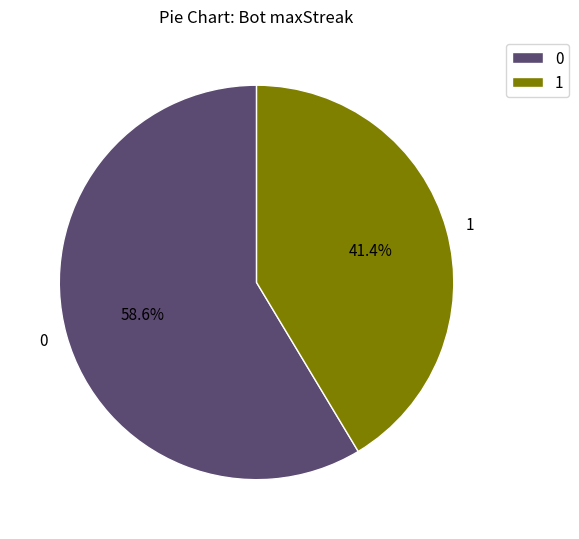

True or false: 1 accounts for 41% of the total.

True